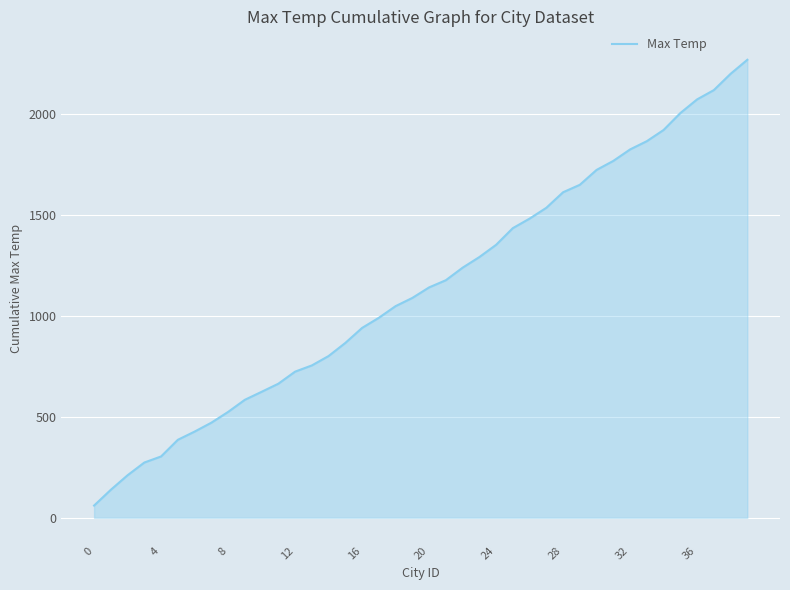

How many lines are shown in the chart?

1